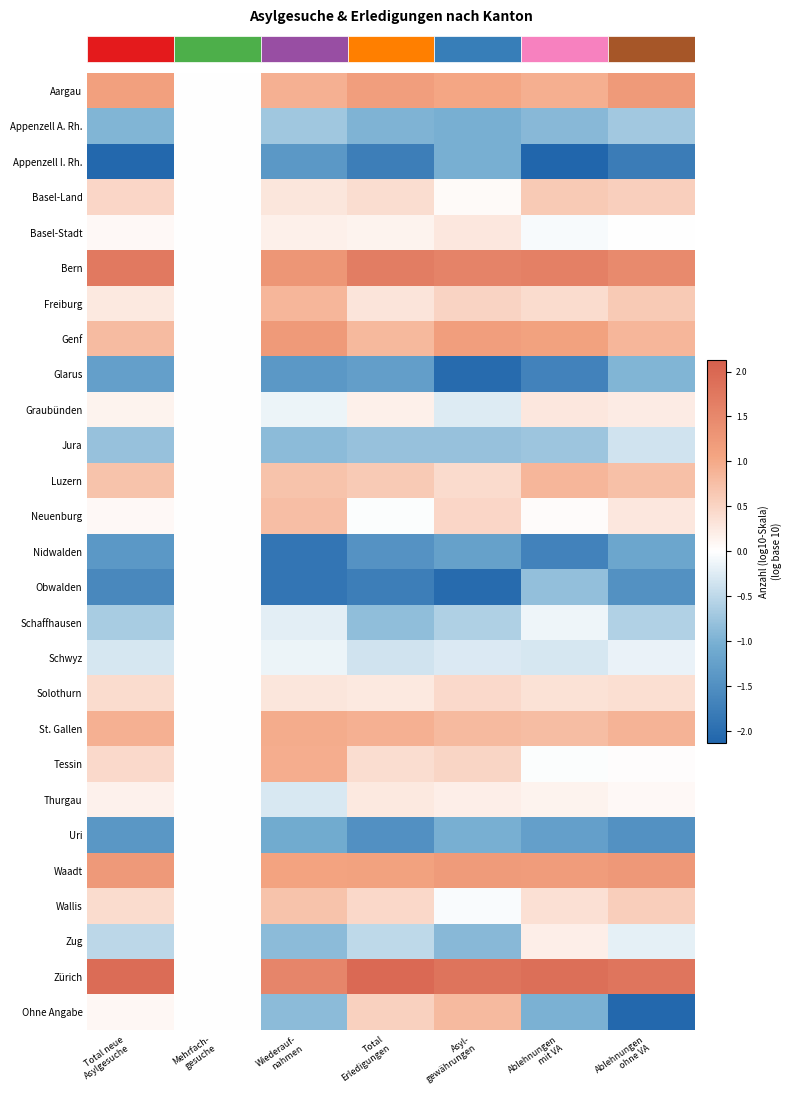

Which category has the lowest value across all series?

Ablehnungen
mit VA